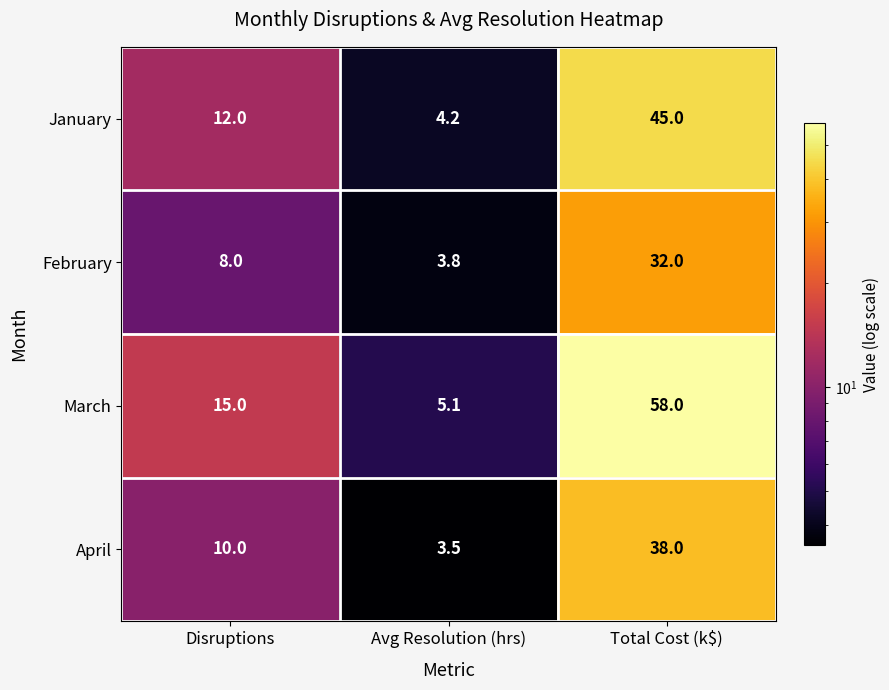

Reading left to right, extract all data points from this chart.

January: 12.0	4.2	45.0
February: 8.0	3.8	32.0
March: 15.0	5.1	58.0
April: 10.0	3.5	38.0